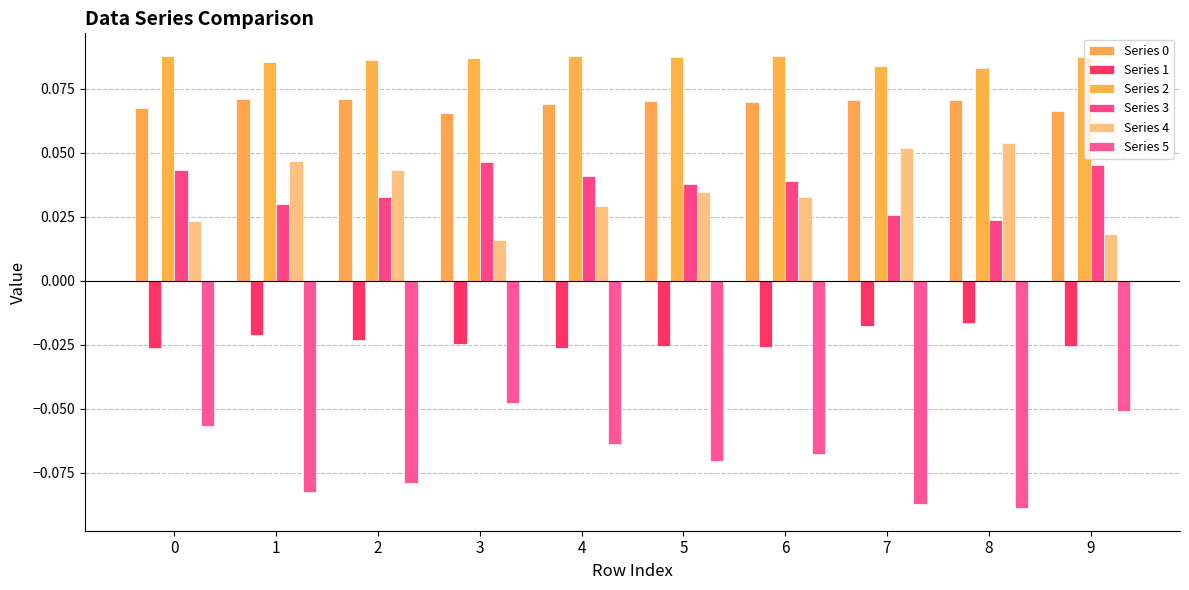

What is the difference between the highest and lowest values at 7?

0.2